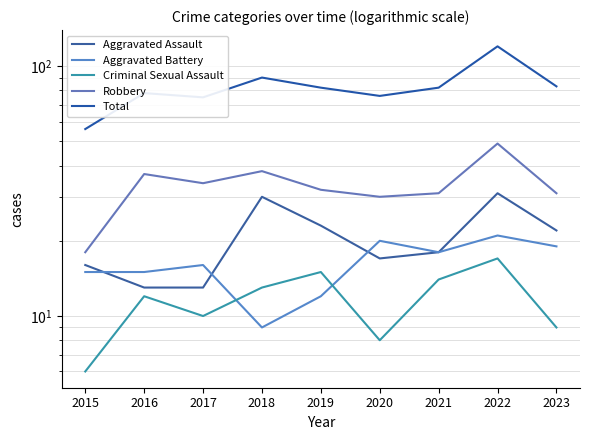

Which series has the widest spread of values?

Total